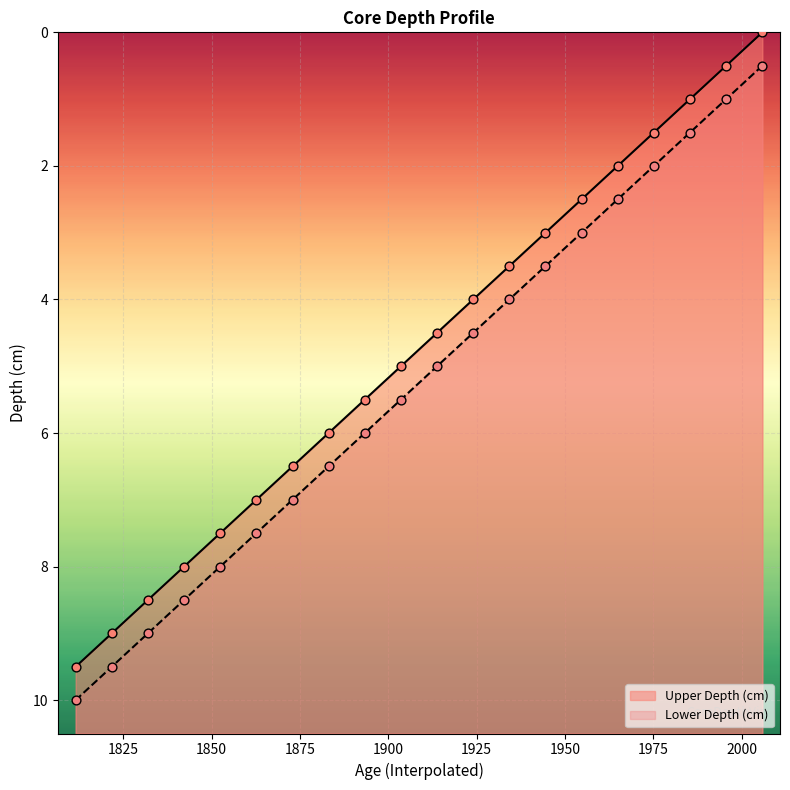

Which series has the widest spread of Y values?

Upper Depth (cm)